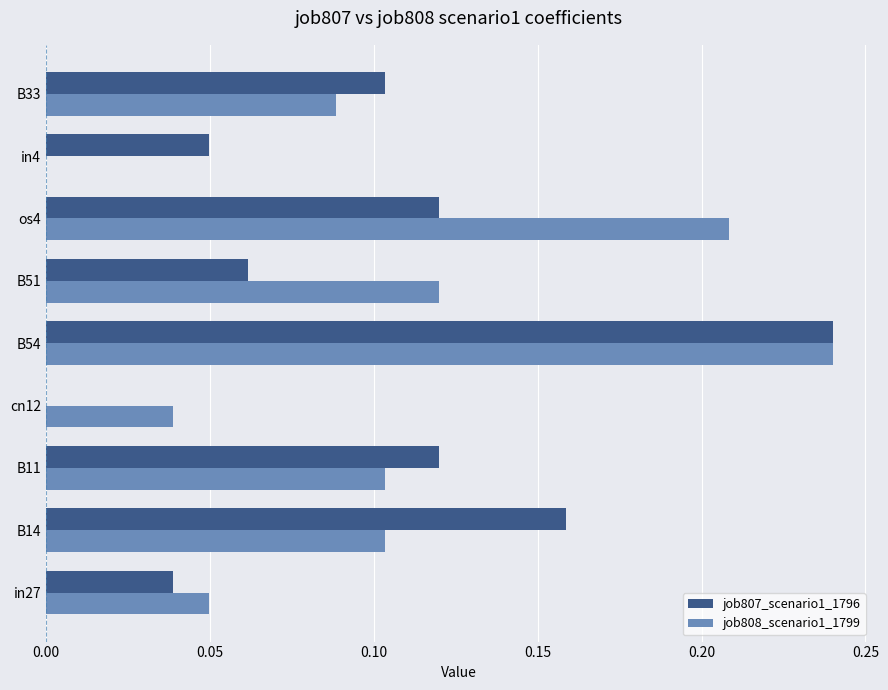

Which series has the largest total across all categories?

job808_scenario1_1799